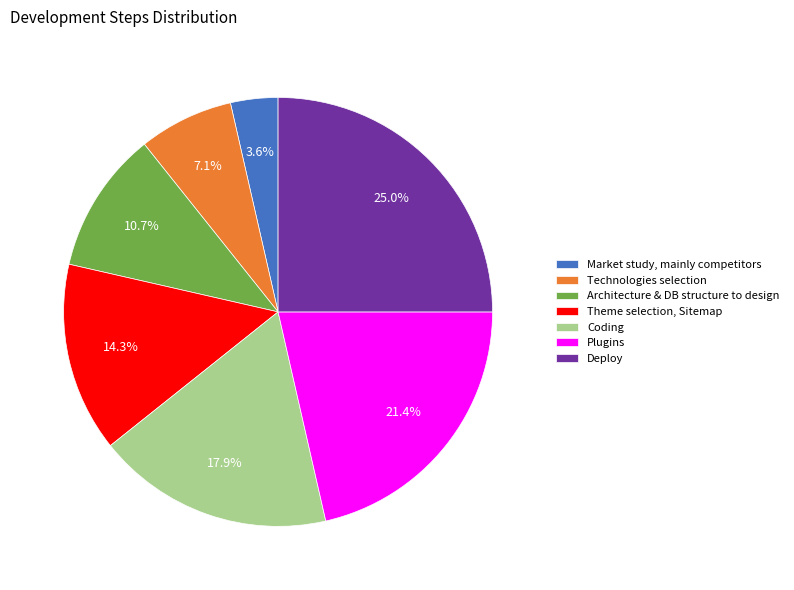

Which has a higher value, Market study, mainly competitors or Theme selection, Sitemap?

Theme selection, Sitemap